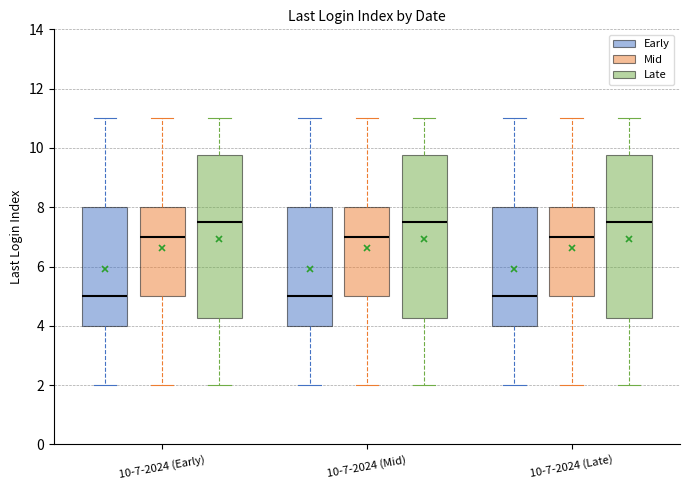

Reading left to right, read every box against the y-axis: the position of its median line, the range the box covers, and the ends of its whiskers. The values are not printed on the chart, so give them approximately, as read against the axis.

10-7-2024 (Early) (Early): median 5.0, box 4.0 to 8.0, whiskers 2.0 to 11.0
10-7-2024 (Early) (Mid): median 7.0, box 5.0 to 8.0, whiskers 2.0 to 11.0
10-7-2024 (Early) (Late): median 7.6, box 4.2 to 9.8, whiskers 2.0 to 11.0
10-7-2024 (Mid) (Early): median 5.0, box 4.0 to 8.0, whiskers 2.0 to 11.0
10-7-2024 (Mid) (Mid): median 7.0, box 5.0 to 8.0, whiskers 2.0 to 11.0
10-7-2024 (Mid) (Late): median 7.6, box 4.2 to 9.8, whiskers 2.0 to 11.0
10-7-2024 (Late) (Early): median 5.0, box 4.0 to 8.0, whiskers 2.0 to 11.0
10-7-2024 (Late) (Mid): median 7.0, box 5.0 to 8.0, whiskers 2.0 to 11.0
10-7-2024 (Late) (Late): median 7.6, box 4.2 to 9.8, whiskers 2.0 to 11.0